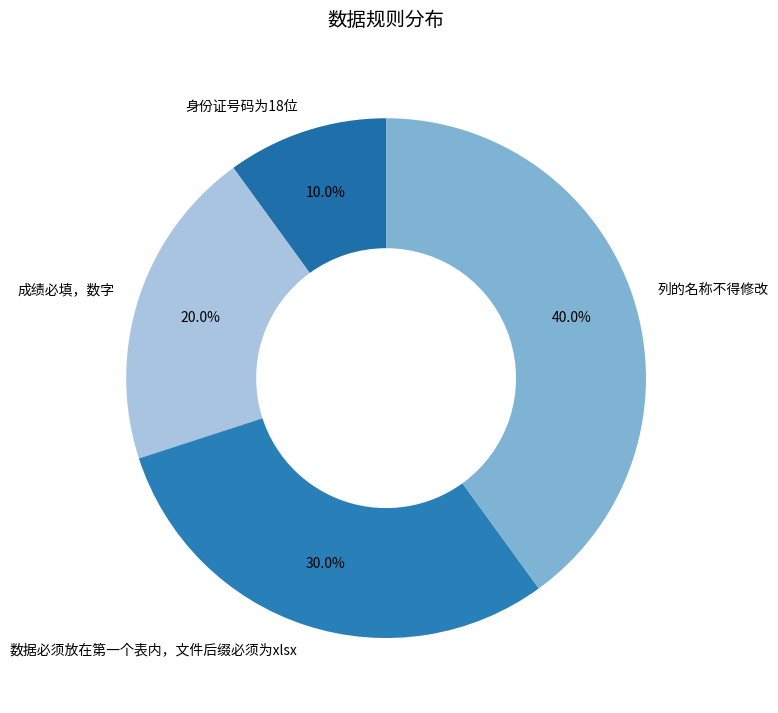

True or false: 列的名称不得修改 accounts for 40% of the total.

True